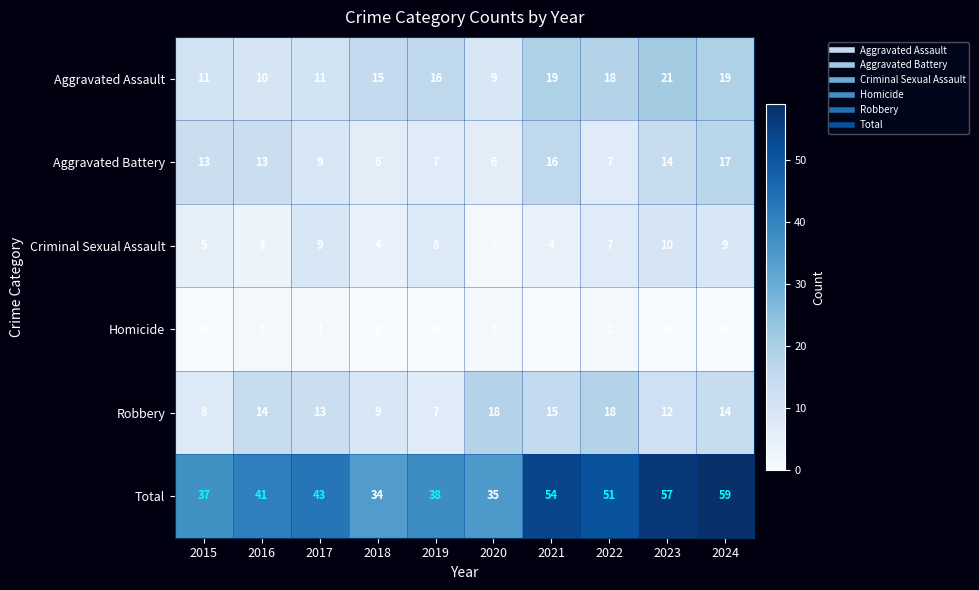

Which series has the largest range (max minus min)?

Total